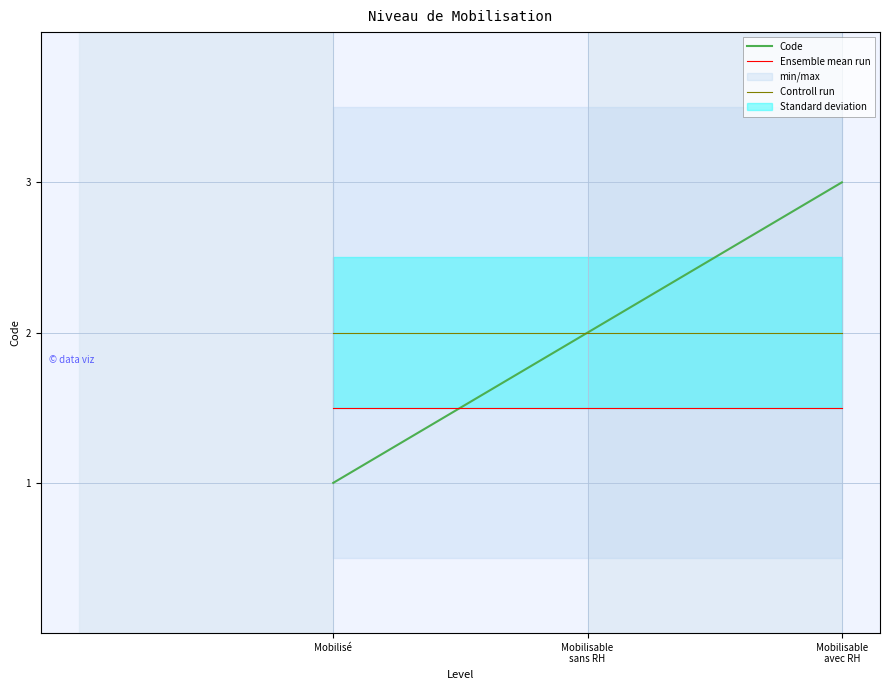

Read the Controll run value at Mobilisé.

2.0